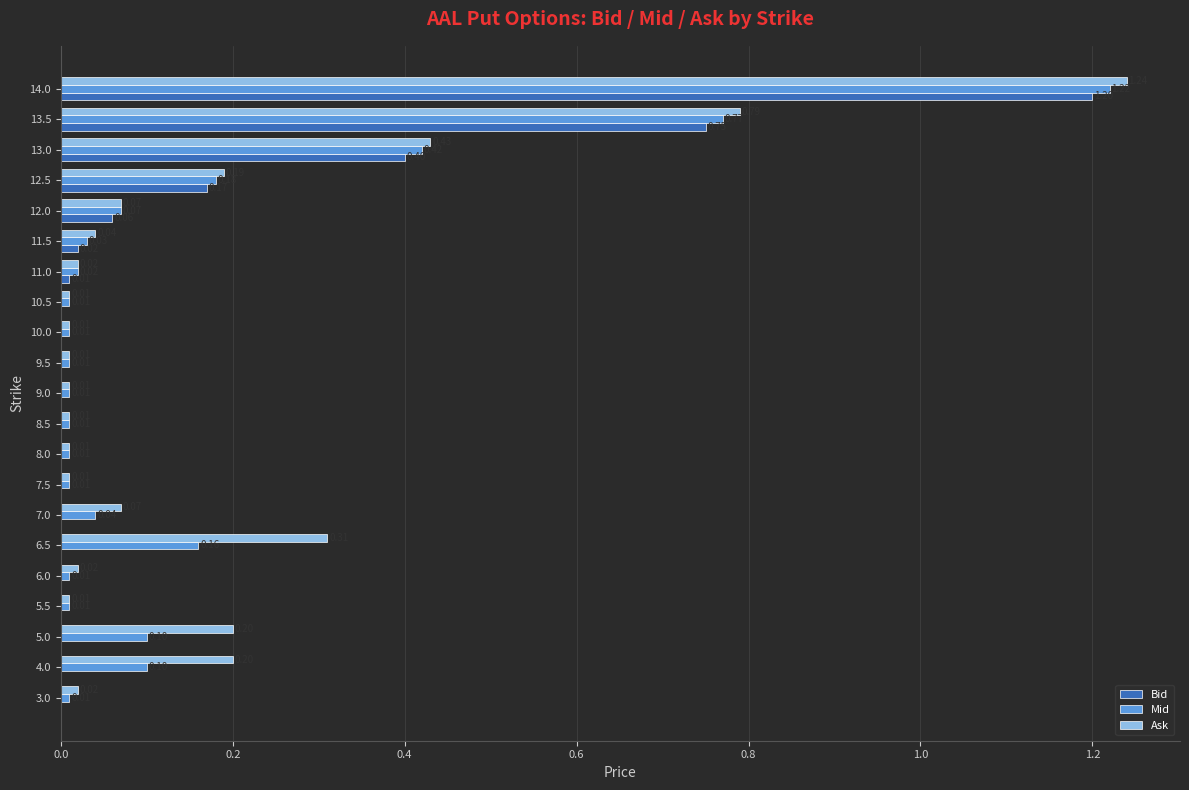

At which category is the sum across all series the highest?

14.0